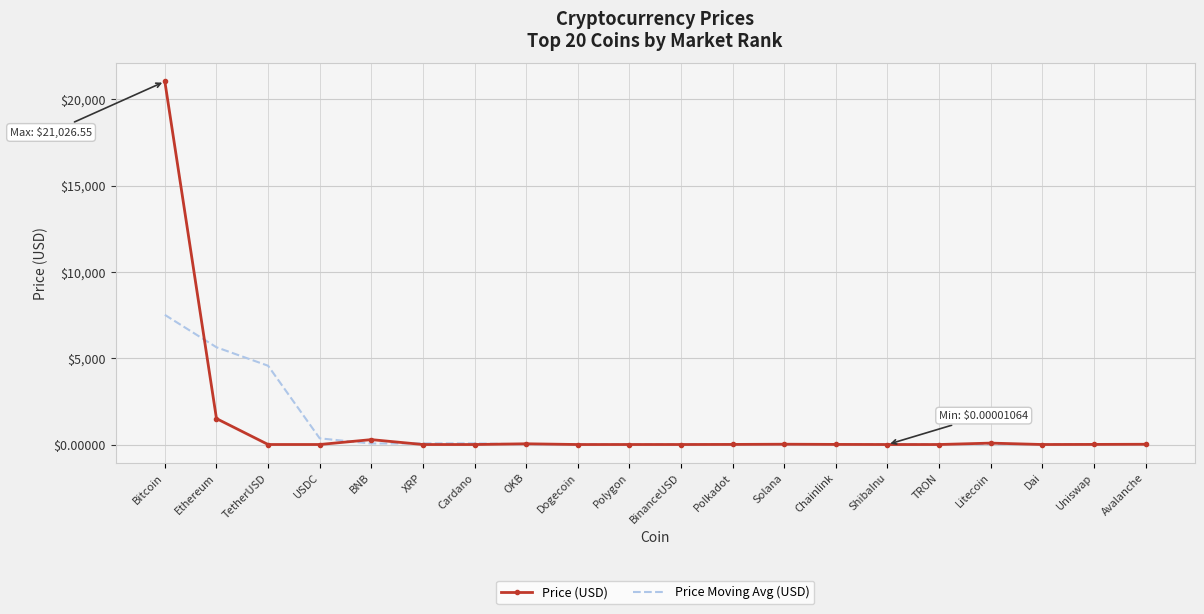

Between Bitcoin and USDC, which series saw the biggest shift?

Price (USD)